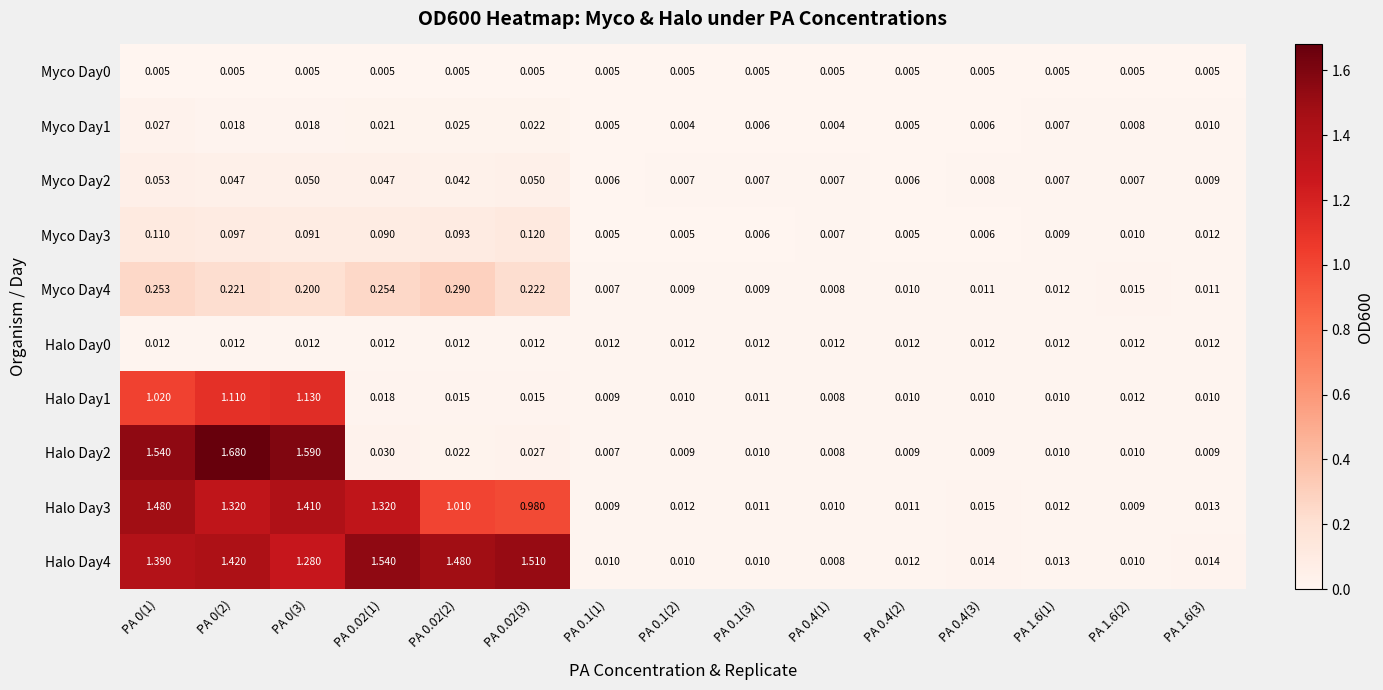

Which series changed the most between PA 0(1) and PA 0.4(1)?

Halo Day2